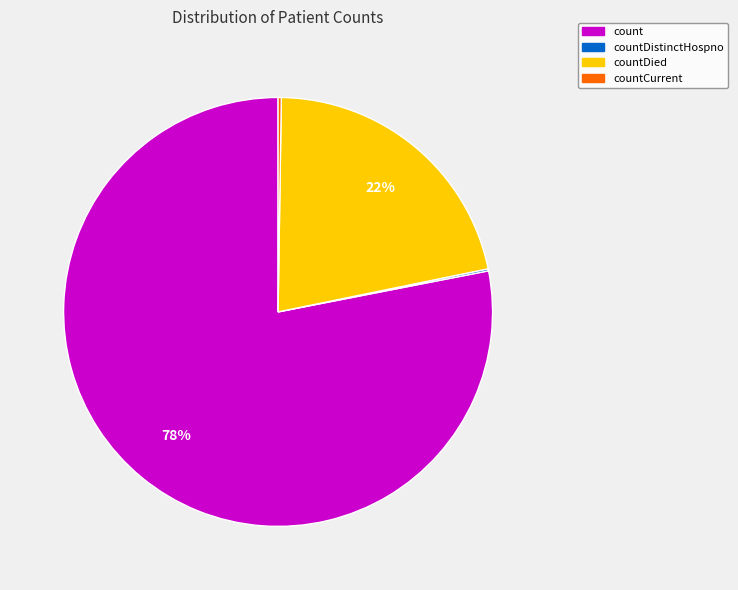

Is it true that count is 78% of the pie?

True